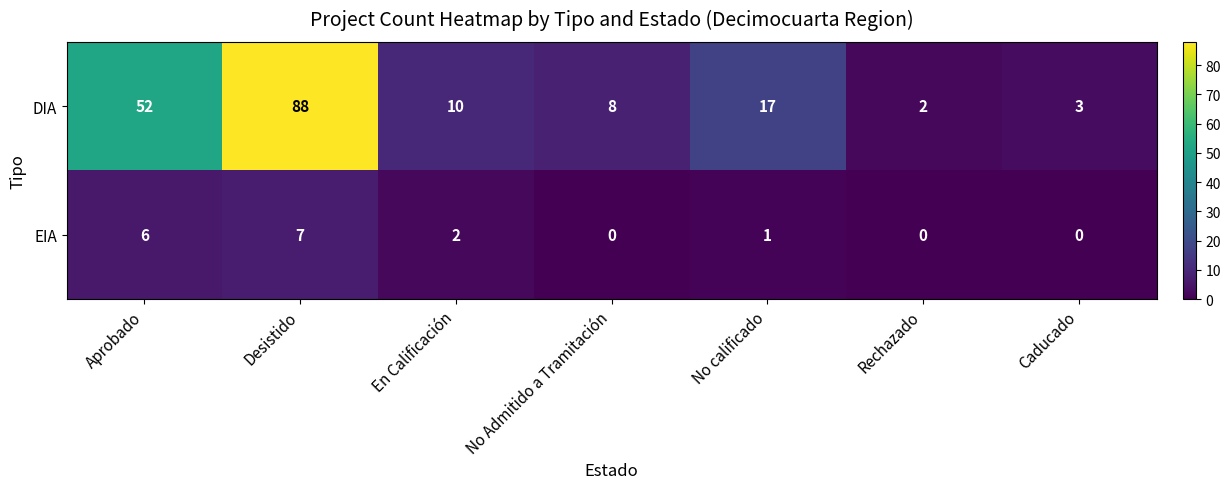

Which category has the highest value in the DIA series?

Desistido